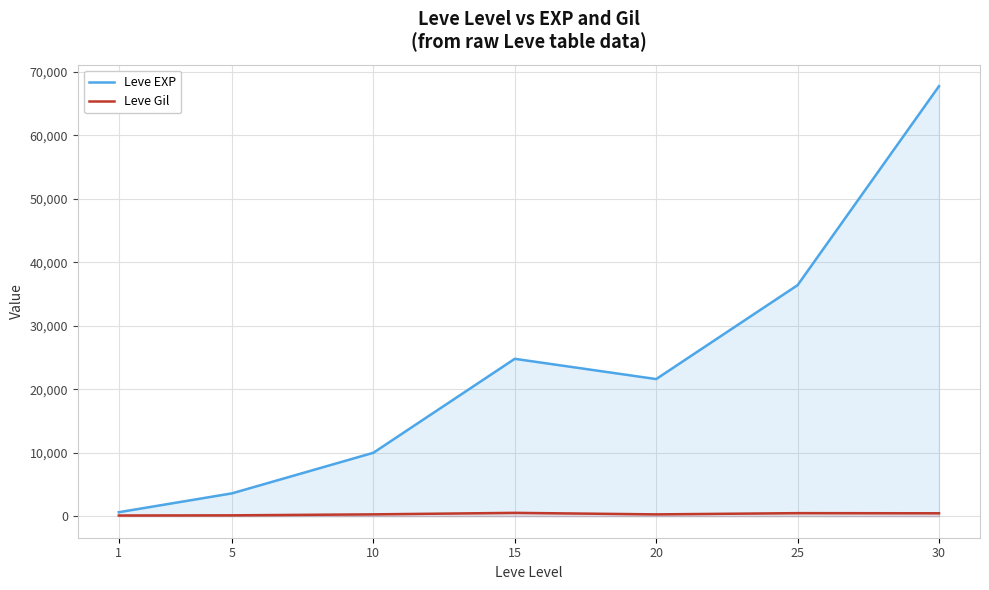

At how many categories does at least one series exceed 18416?

4